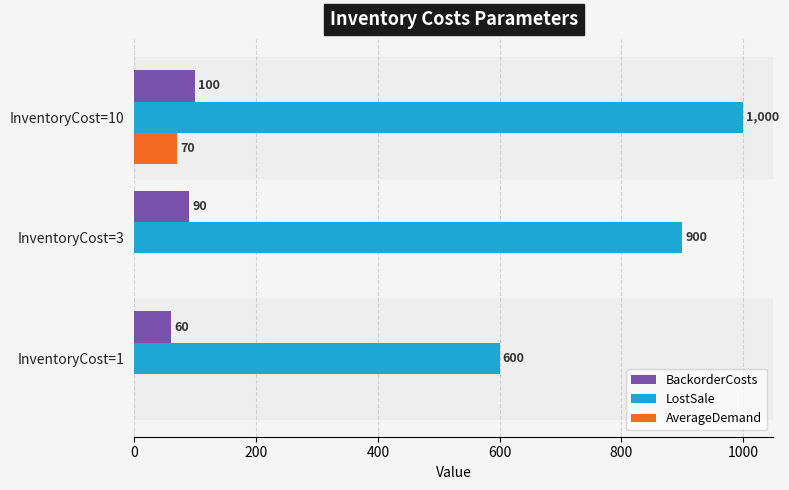

Which series changed the most between InventoryCost=3 and InventoryCost=10?

LostSale